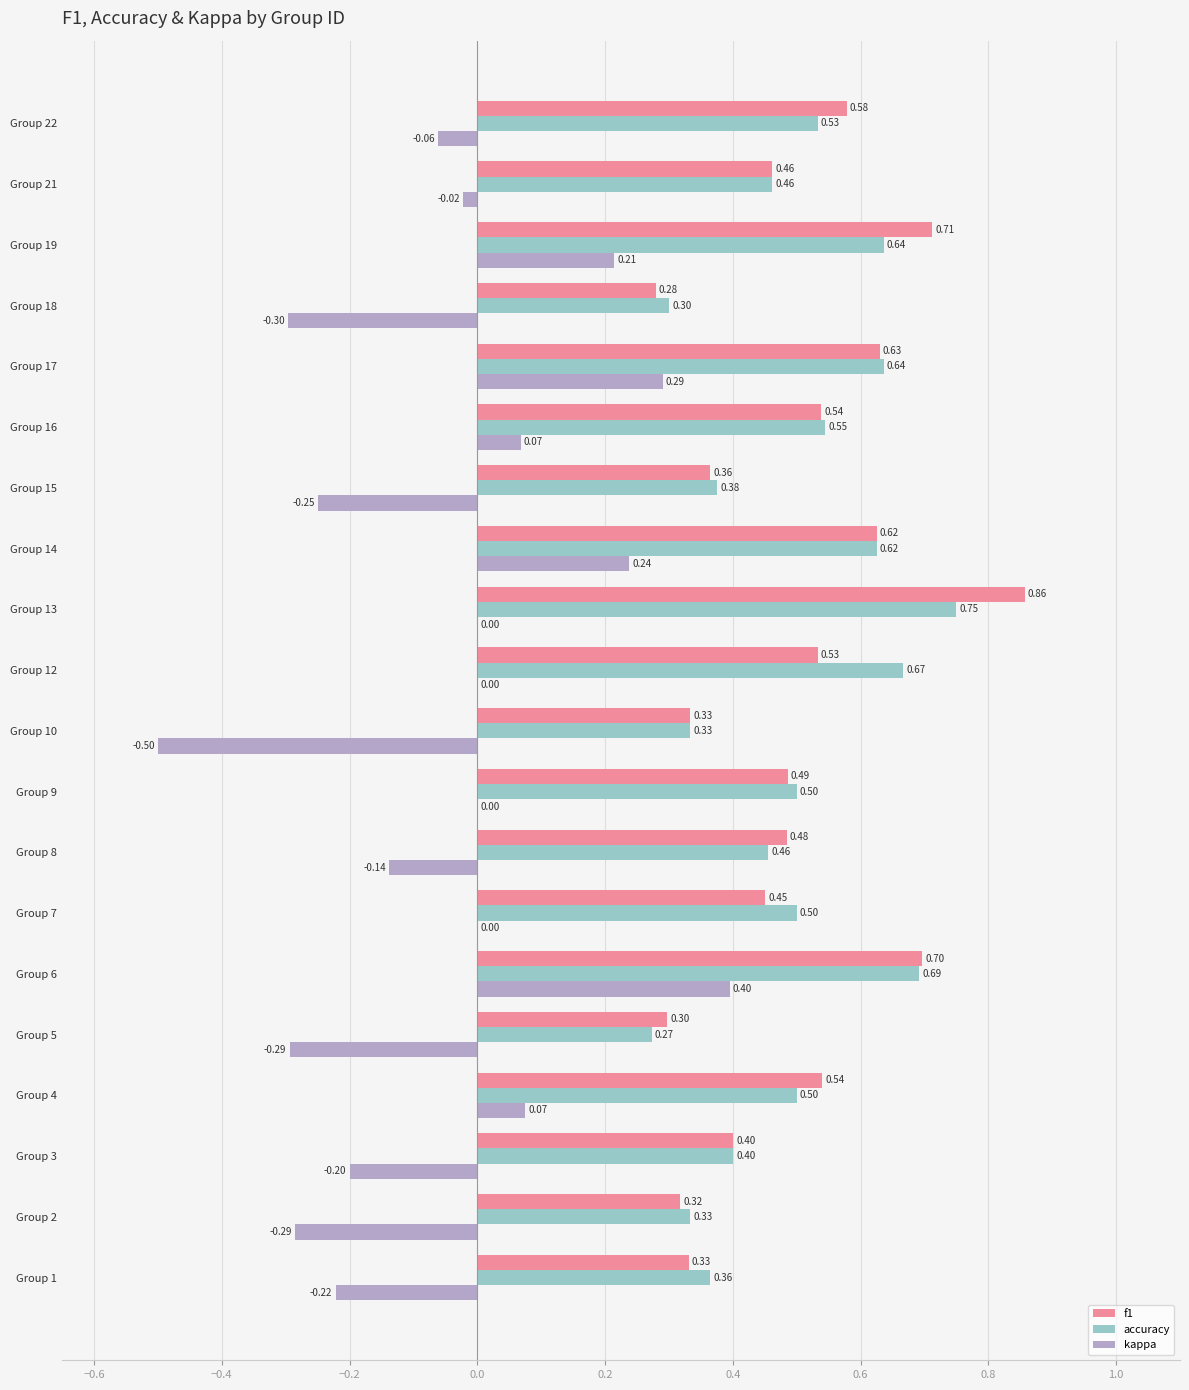

Between Group 4 and Group 10, which series saw the biggest shift?

kappa